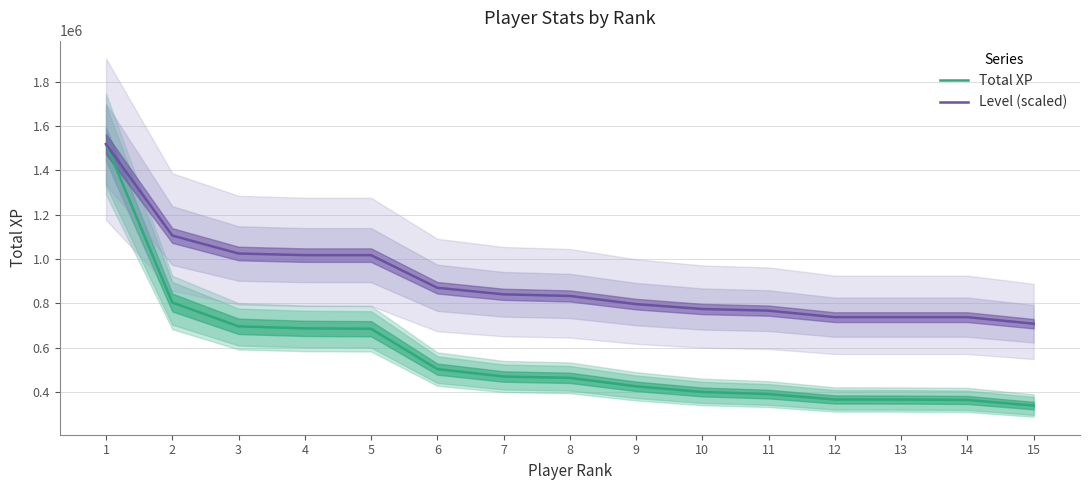

Is it true that Total XP equals 163504.8 at 3?

False